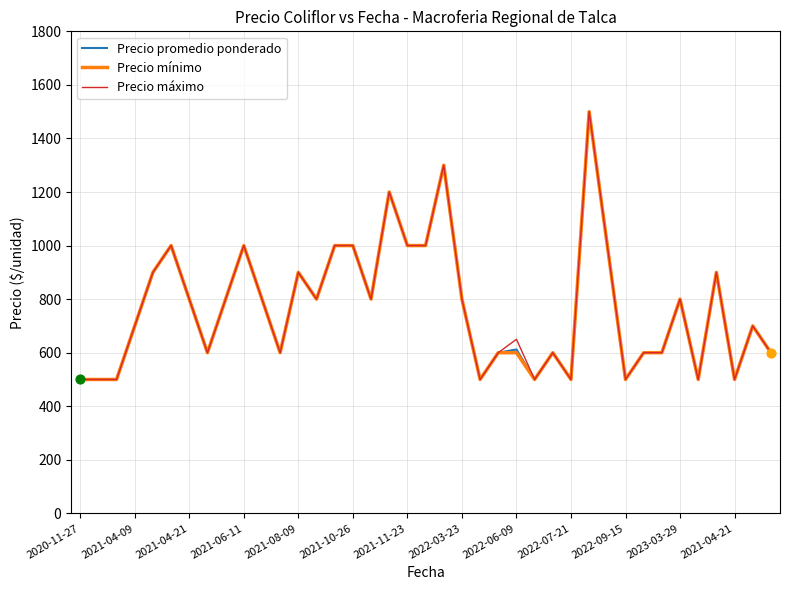

At how many categories does at least one series exceed 1429?

1